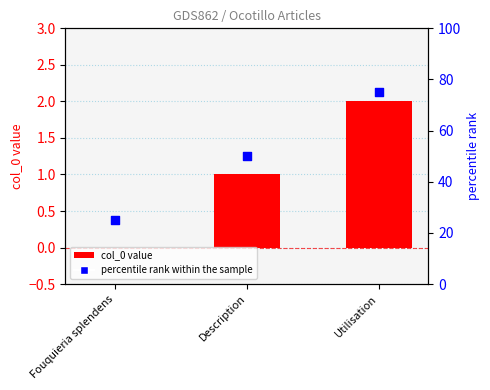

At how many categories does at least one series exceed 8?

3